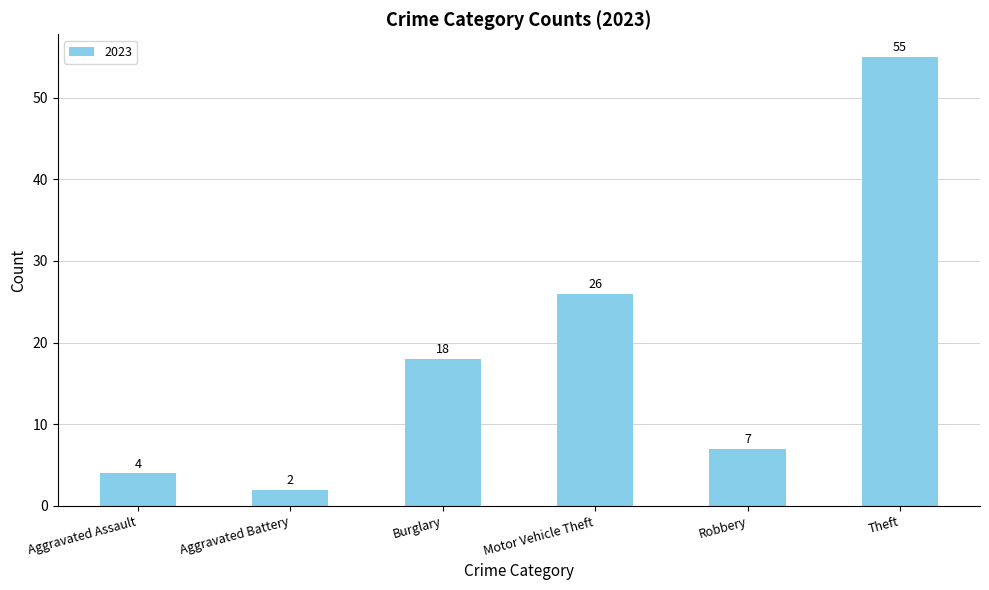

Count the number of categories in the chart.

6